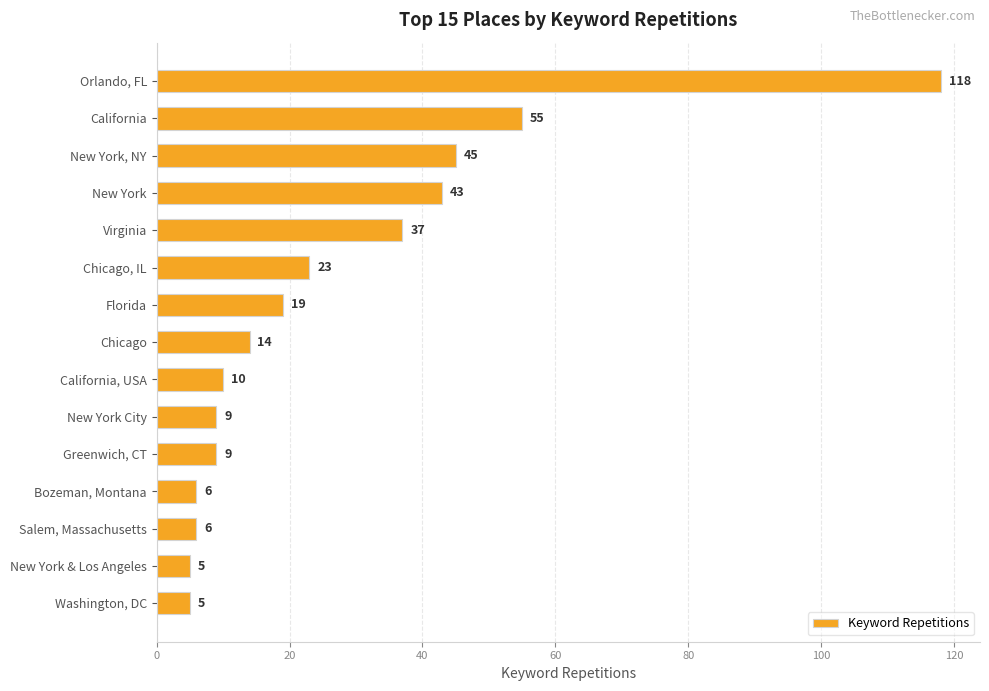

The value at California, USA is 10. True or false?

True